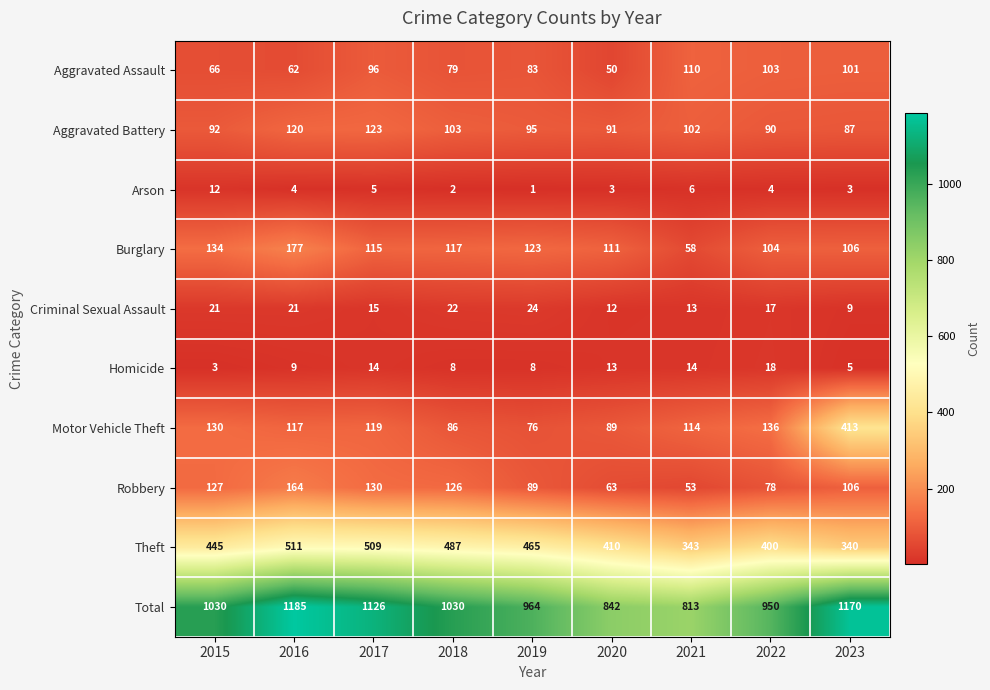

Which label corresponds to the largest value in the chart?

2016